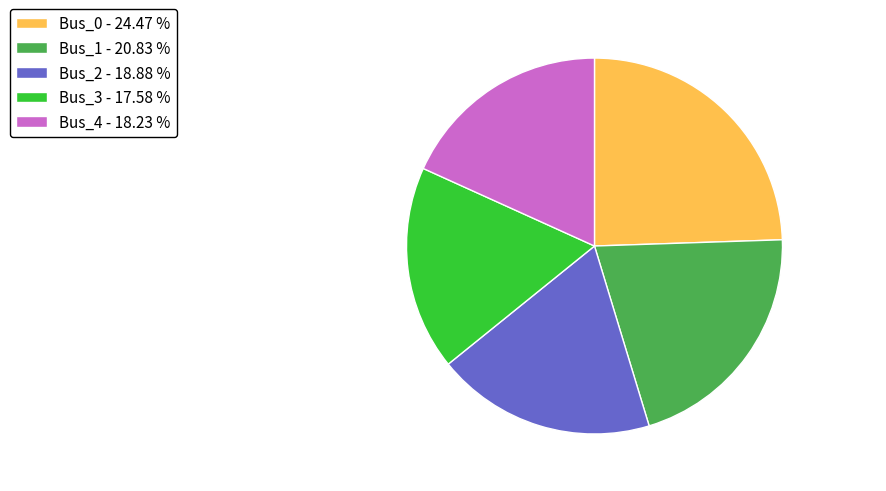

Which has a higher value, Bus_4 or Bus_2?

Bus_2